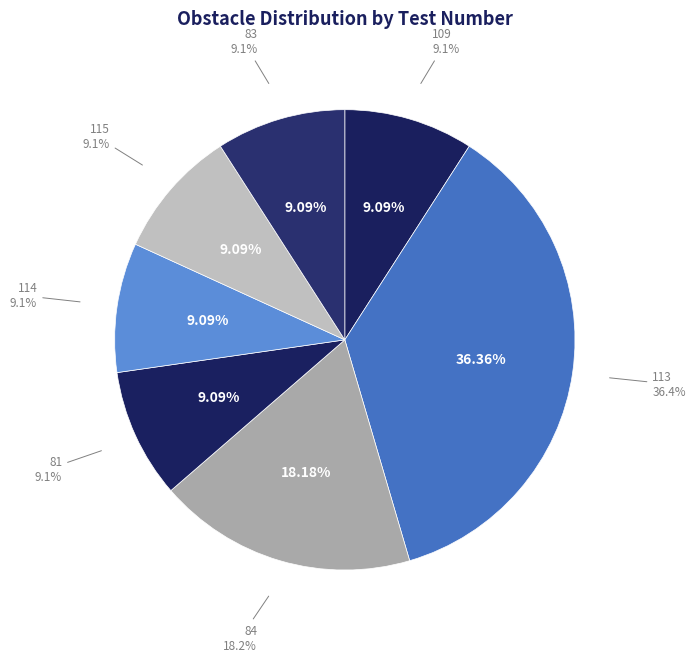

To the nearest percent, what is the difference between the 83 and 113 slice percentages?

27%